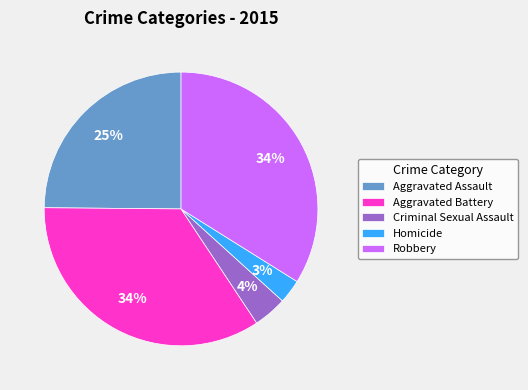

True or false: Criminal Sexual Assault accounts for 4% of the total.

True